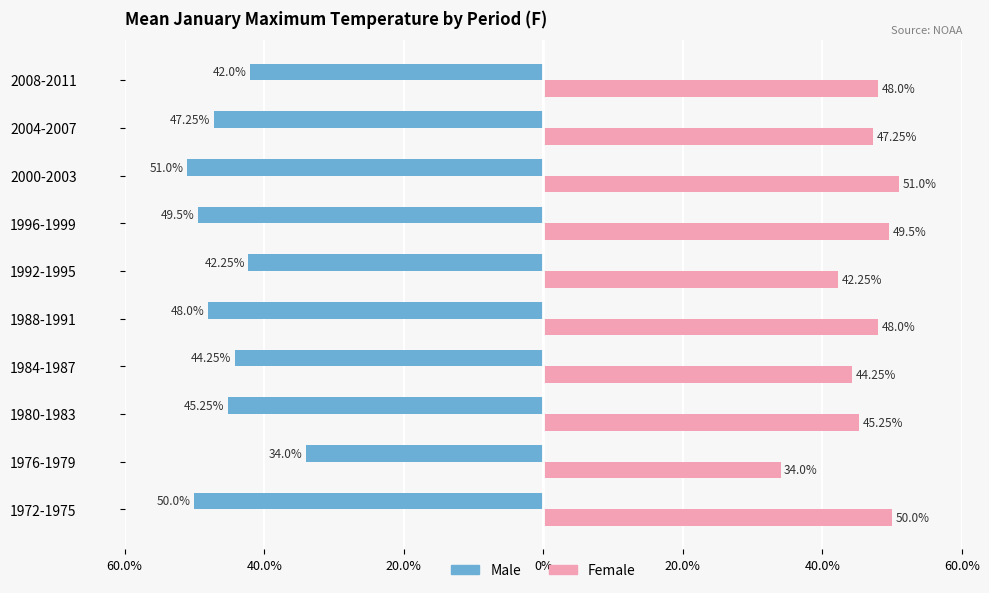

Reading left to right, list all the values displayed in this chart.

Male: -50.0	-34.0	-45.2	-44.2	-48.0	-42.2	-49.5	-51.0	-47.2	-42.0
Female: 50.0	34.0	45.2	44.2	48.0	42.2	49.5	51.0	47.2	48.0